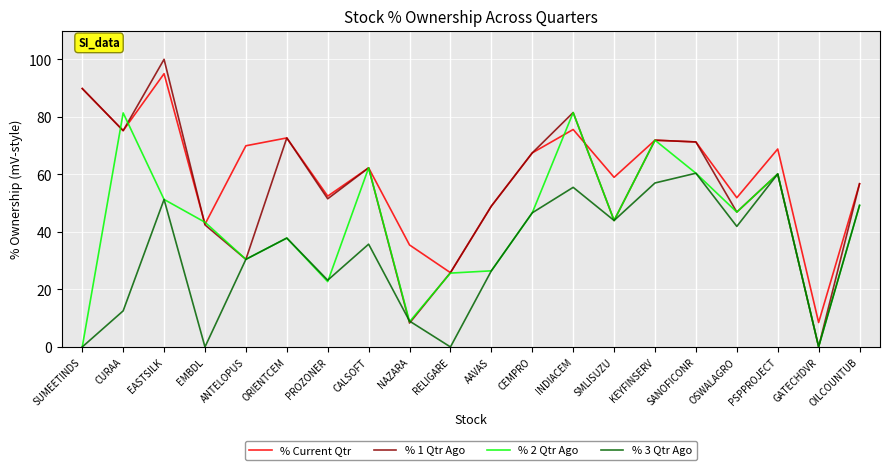

Is it true that % 1 Qtr Ago equals 71.9 at KEYFINSERV?

True